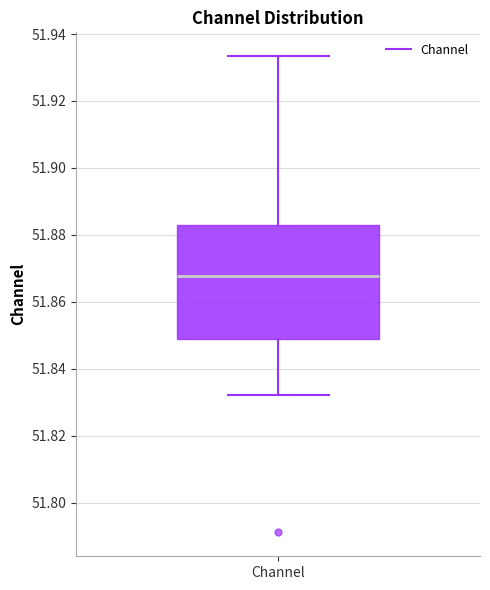

Transcribe this box plot: give where the median line is, the range the box spans, and where the two whiskers end, as read against the y-axis. The values are not printed on the chart, so give them approximately, as read against the axis.

median 51.868, box 51.848 to 51.882, whiskers 51.832 to 51.934